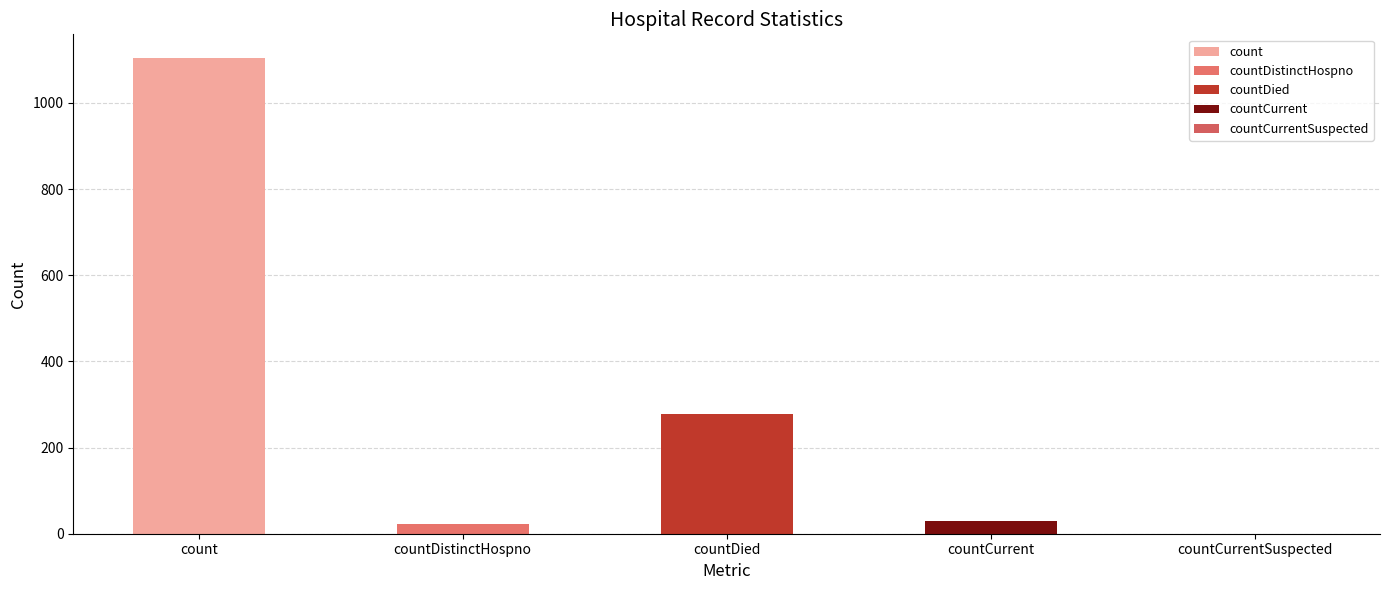

Where does the data first go above 29?

count